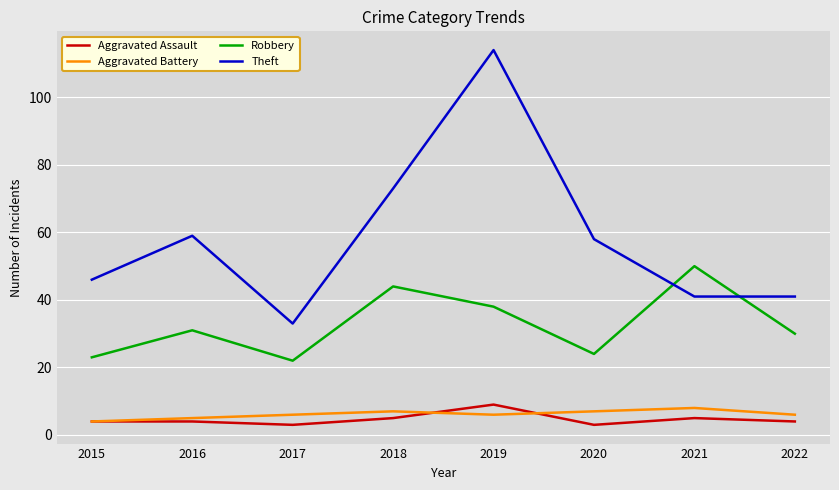

What is the spread (max minus min) of values at 2016?

55